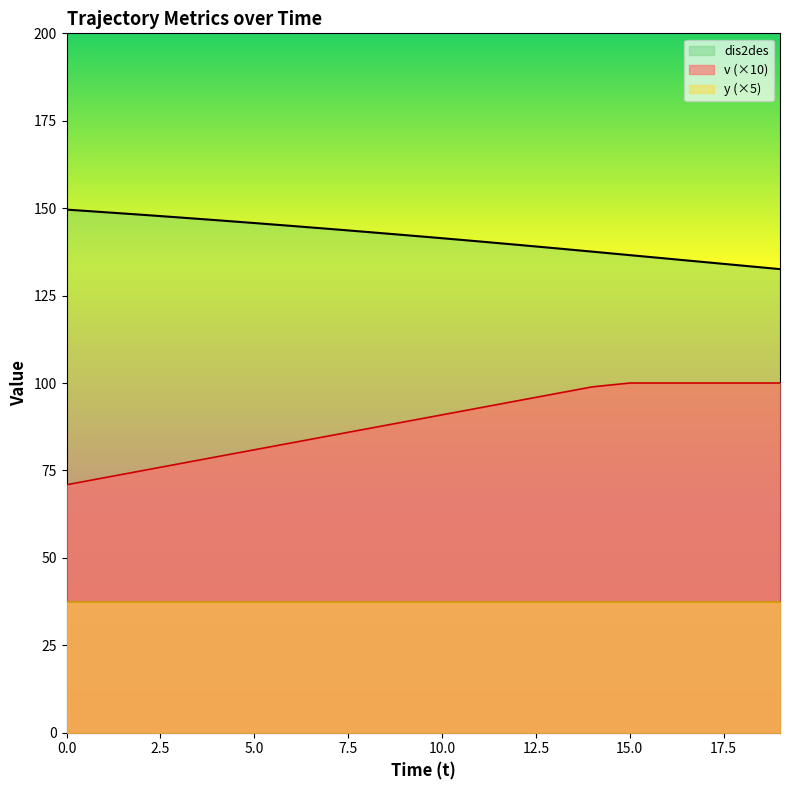

What is the value of the dis2des point at the 9th from the left?

143.2